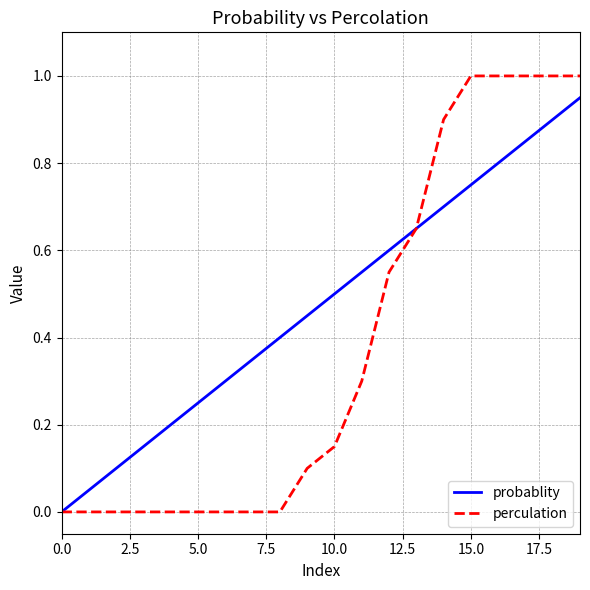

Which series has the largest range (max minus min)?

perculation